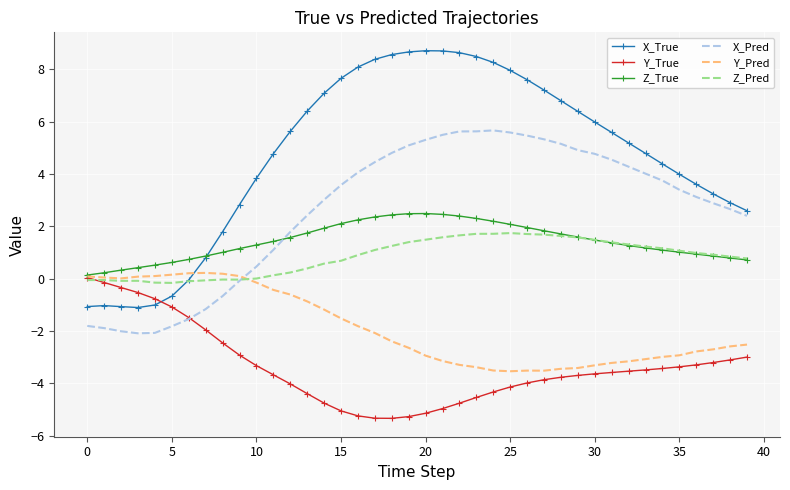

Which series has the largest total across all categories?

X_True